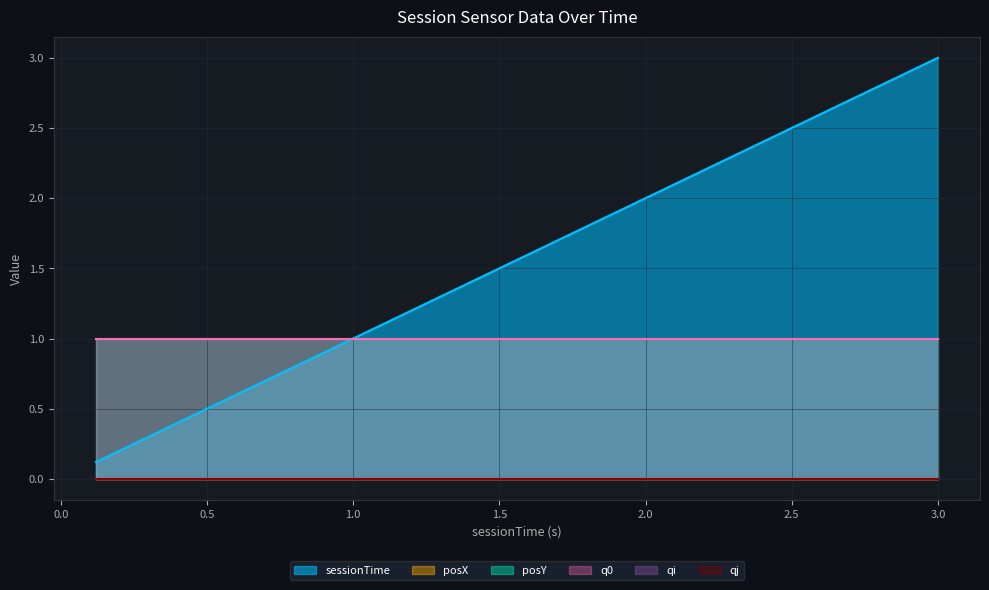

Reading left to right, what are all the values shown in this chart?

sessionTime: 0.12=0.1	0.24=0.2	0.36=0.4	0.48=0.5	0.6=0.6	0.72=0.7	0.84=0.8	0.96=1.0	1.08=1.1	1.2=1.2	1.32=1.3	1.44=1.4	1.56=1.6	1.68=1.7	1.8=1.8	1.92=1.9	2.04=2.0	2.16=2.2	2.28=2.3	2.4=2.4	2.52=2.5	2.64=2.6	2.76=2.8	2.88=2.9	3.0=3.0
posX: 0.12=0.0	0.24=0.0	0.36=0.0	0.48=0.0	0.6=0.0	0.72=0.0	0.84=0.0	0.96=0.0	1.08=0.0	1.2=0.0	1.32=0.0	1.44=0.0	1.56=0.0	1.68=0.0	1.8=0.0	1.92=0.0	2.04=0.0	2.16=0.0	2.28=0.0	2.4=0.0	2.52=0.0	2.64=0.0	2.76=0.0	2.88=0.0	3.0=0.0
posY: 0.12=1.0	0.24=1.0	0.36=1.0	0.48=1.0	0.6=1.0	0.72=1.0	0.84=1.0	0.96=1.0	1.08=1.0	1.2=1.0	1.32=1.0	1.44=1.0	1.56=1.0	1.68=1.0	1.8=1.0	1.92=1.0	2.04=1.0	2.16=1.0	2.28=1.0	2.4=1.0	2.52=1.0	2.64=1.0	2.76=1.0	2.88=1.0	3.0=1.0
q0: 0.12=1.0	0.24=1.0	0.36=1.0	0.48=1.0	0.6=1.0	0.72=1.0	0.84=1.0	0.96=1.0	1.08=1.0	1.2=1.0	1.32=1.0	1.44=1.0	1.56=1.0	1.68=1.0	1.8=1.0	1.92=1.0	2.04=1.0	2.16=1.0	2.28=1.0	2.4=1.0	2.52=1.0	2.64=1.0	2.76=1.0	2.88=1.0	3.0=1.0
qi: 0.12=0.0	0.24=0.0	0.36=0.0	0.48=0.0	0.6=0.0	0.72=0.0	0.84=0.0	0.96=0.0	1.08=0.0	1.2=0.0	1.32=0.0	1.44=0.0	1.56=0.0	1.68=0.0	1.8=0.0	1.92=0.0	2.04=0.0	2.16=0.0	2.28=0.0	2.4=0.0	2.52=0.0	2.64=0.0	2.76=0.0	2.88=0.0	3.0=0.0
qj: 0.12=0.0	0.24=0.0	0.36=0.0	0.48=0.0	0.6=0.0	0.72=0.0	0.84=0.0	0.96=0.0	1.08=0.0	1.2=0.0	1.32=0.0	1.44=0.0	1.56=0.0	1.68=0.0	1.8=0.0	1.92=0.0	2.04=0.0	2.16=0.0	2.28=0.0	2.4=0.0	2.52=0.0	2.64=0.0	2.76=0.0	2.88=0.0	3.0=0.0